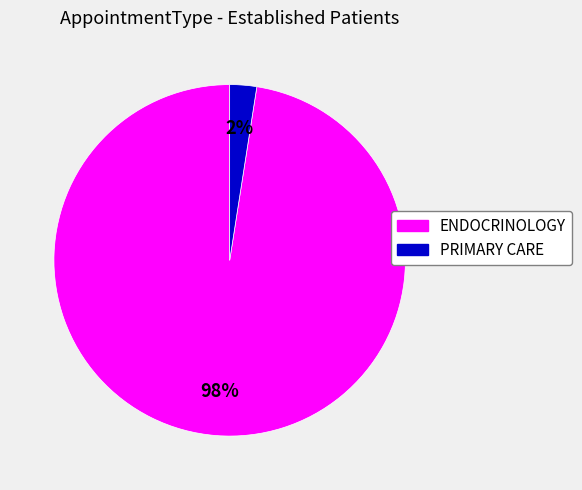

The ENDOCRINOLOGY slice represents 85% of the pie. True or false?

False